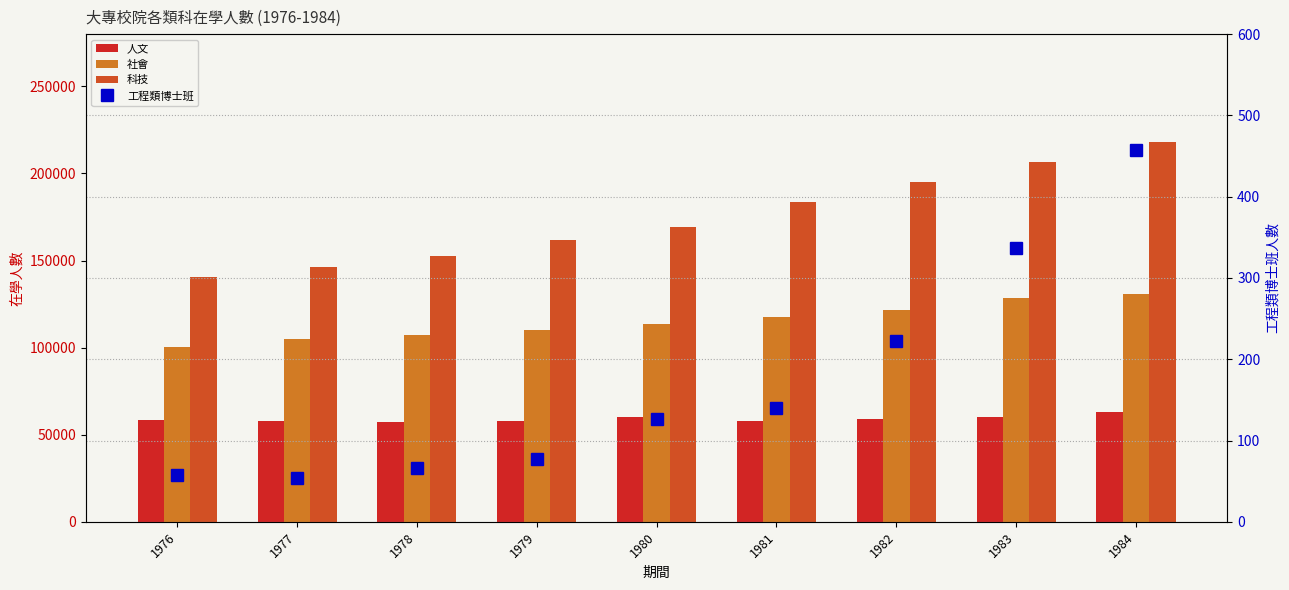

Reading right to left, extract all data points from this chart.

人文: 63326	60359	59020	57662	59956	57653	57563	57850	58330
社會: 130768	128270	121329	117425	113449	110216	107011	104681	100564
科技: 218287	206524	195347	183350	169123	161734	152614	146052	140520
工程類博士班: 458	337	222	140	127	77	66	54	57